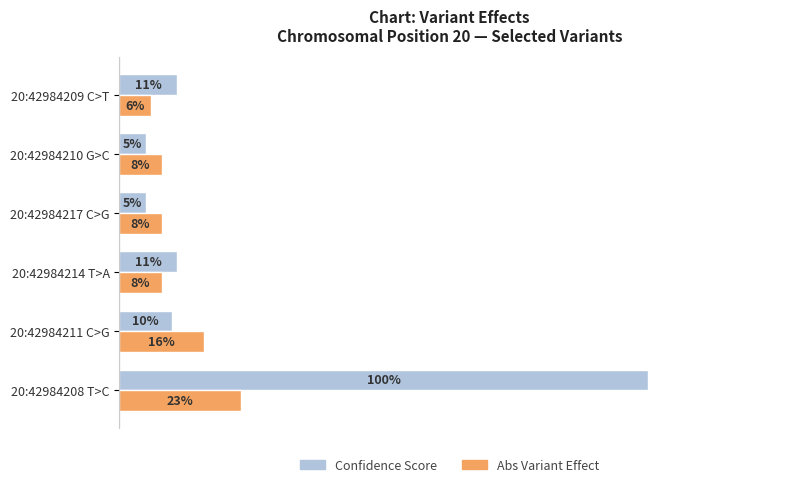

Which series has the largest range (max minus min)?

Confidence Score